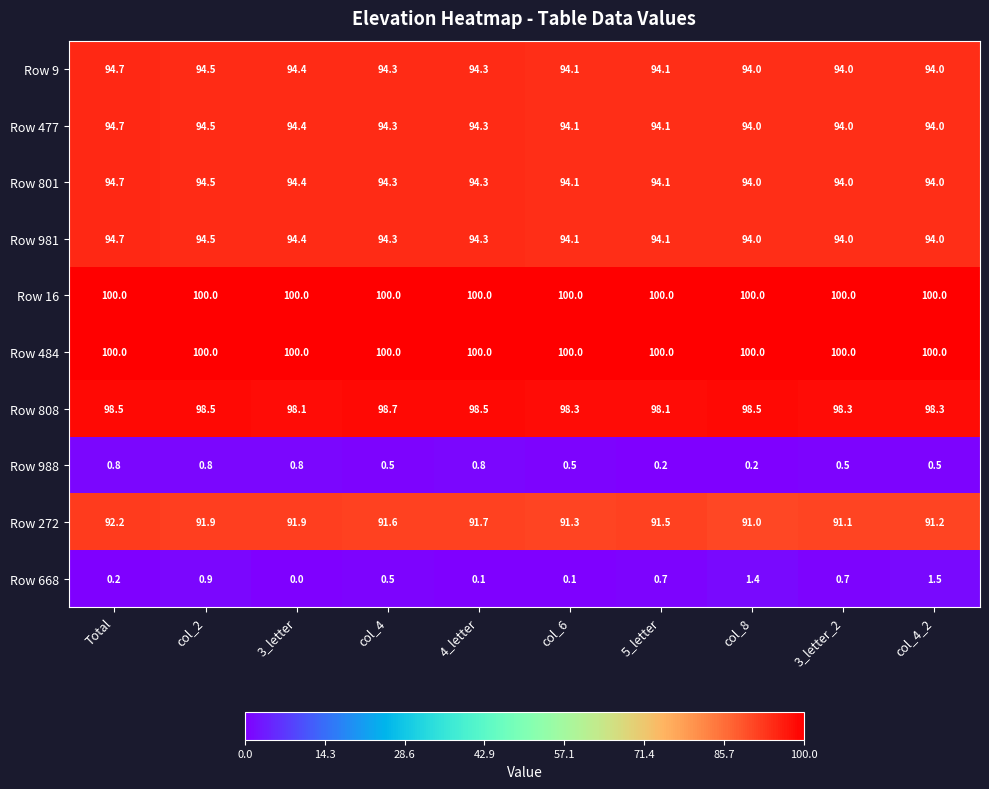

True or false: Row 272 has a value of 91.1 at 3_letter_2.

True